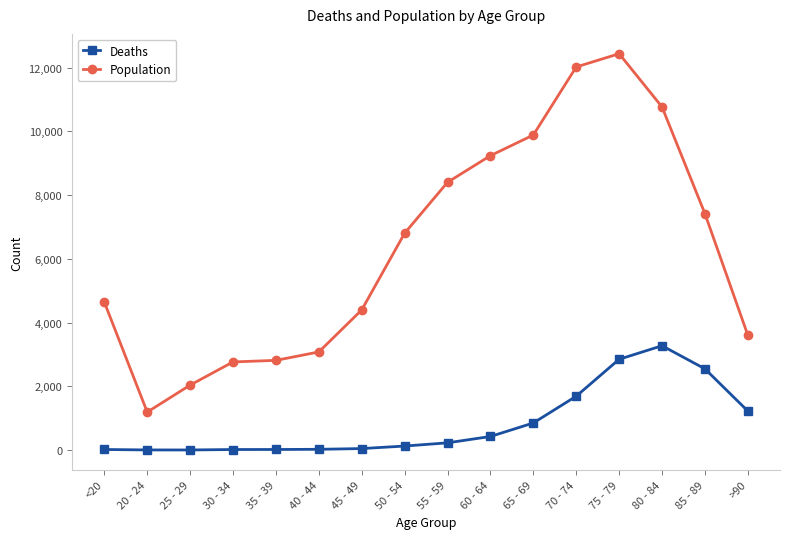

What is the maximum value for Population?

12434